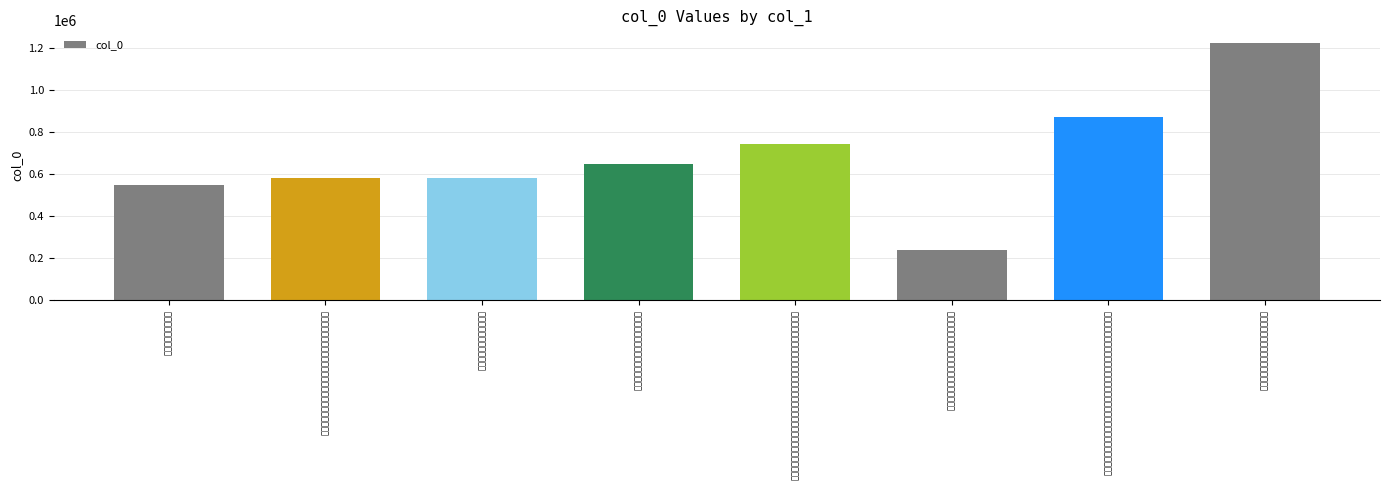

What is the value of the 1st bar from the left?

550304